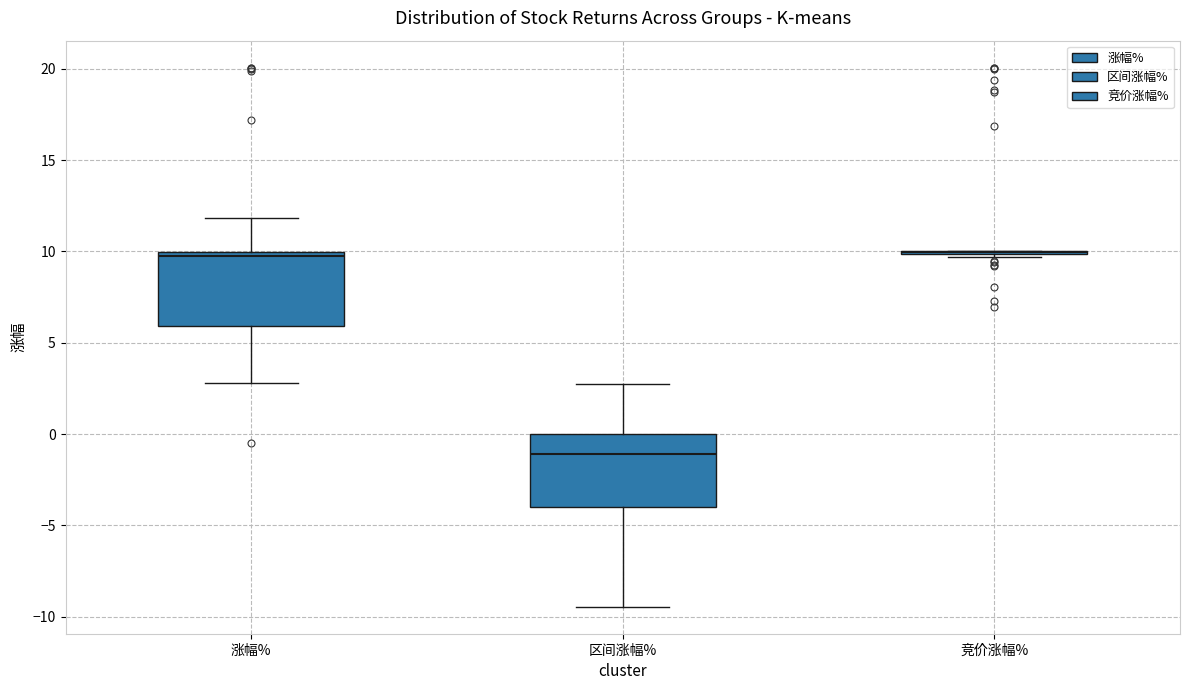

Reading left to right, read every box against the y-axis: the position of its median line, the range the box covers, and the ends of its whiskers. The values are not printed on the chart, so give them approximately, as read against the axis.

涨幅%: median 10.0 (just below the box's upper edge), box 6.0 to 10.0, whiskers 3.0 to 12.0
区间涨幅%: median -1.0, box -4.0 to 0.0, whiskers -9.5 to 3.0
竞价涨幅%: box collapsed to a line at 10.0, whiskers 9.5 to 10.0